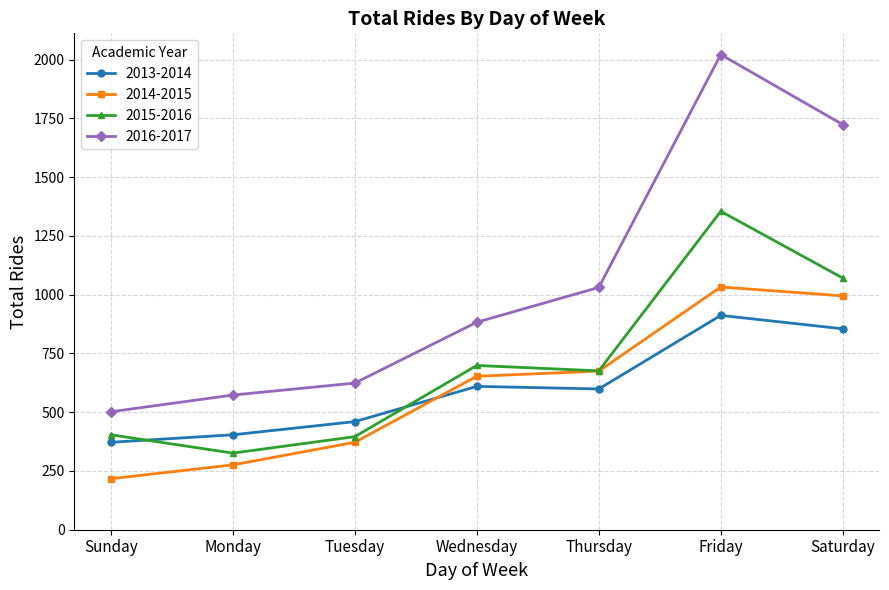

Rank the series by their maximum value, from highest to lowest.

2016-2017, 2015-2016, 2014-2015, 2013-2014